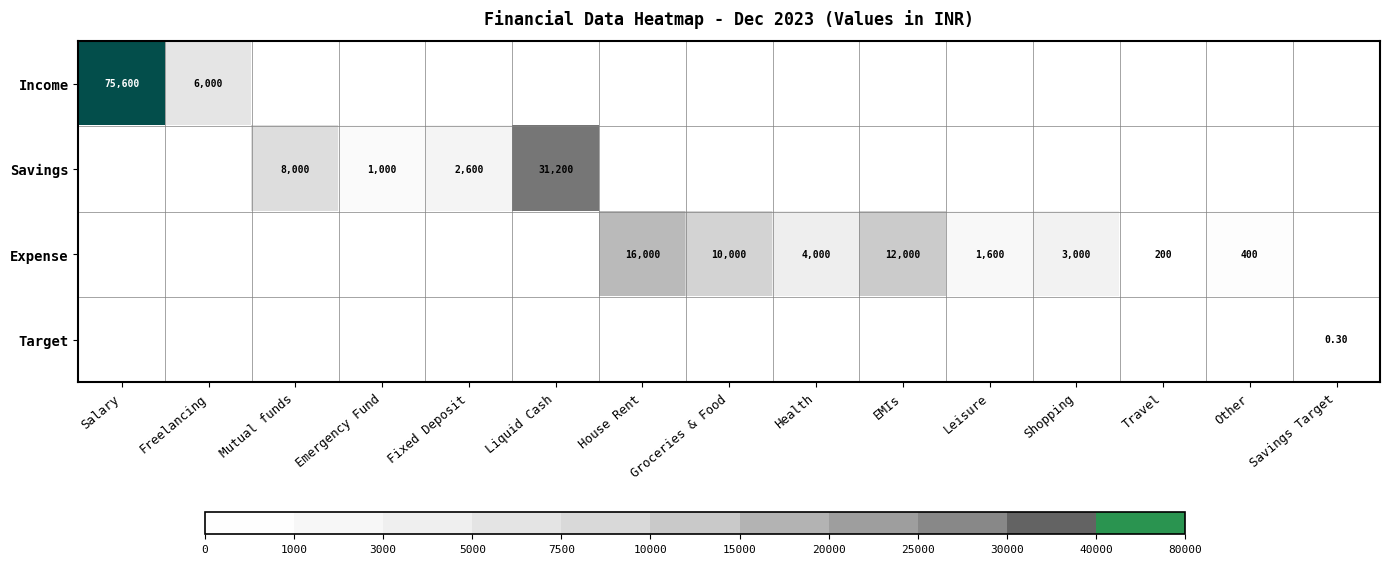

Which series changed the most between Other and Savings Target?

Expense